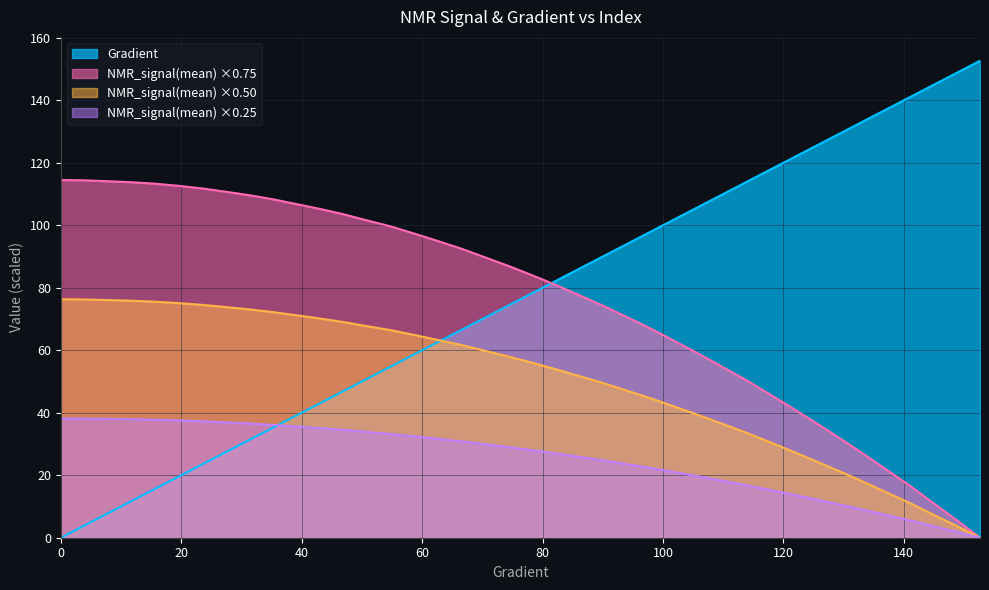

What is the value of the Gradient point at the 17th from the left?

62.6